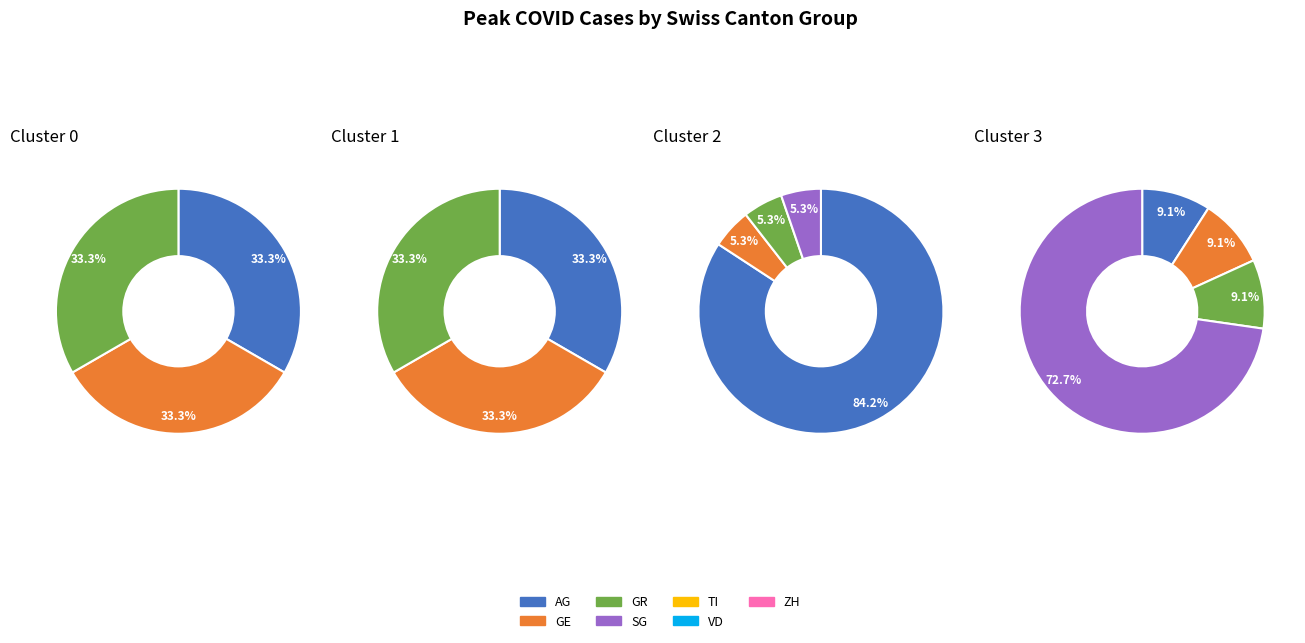

To the nearest percent, what portion does AG represent?

14%